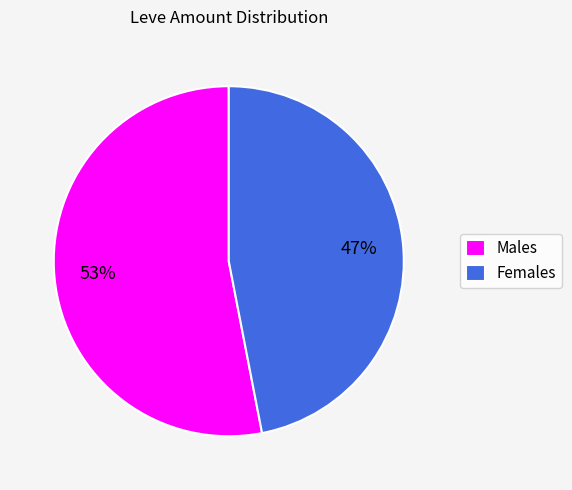

Which slice represents more than half of the pie?

Males